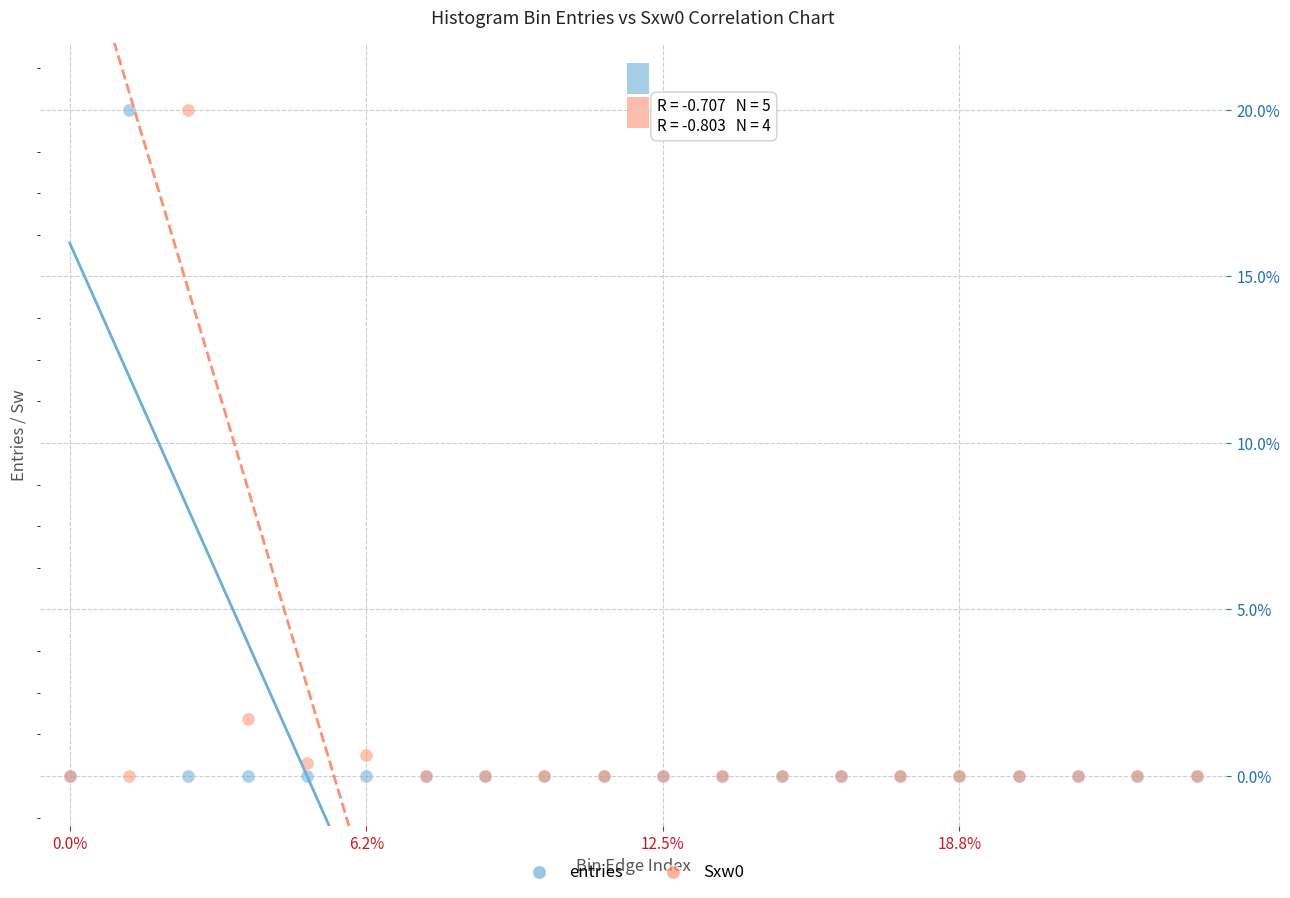

Across all series, what Y value is closest to 10?

1.7